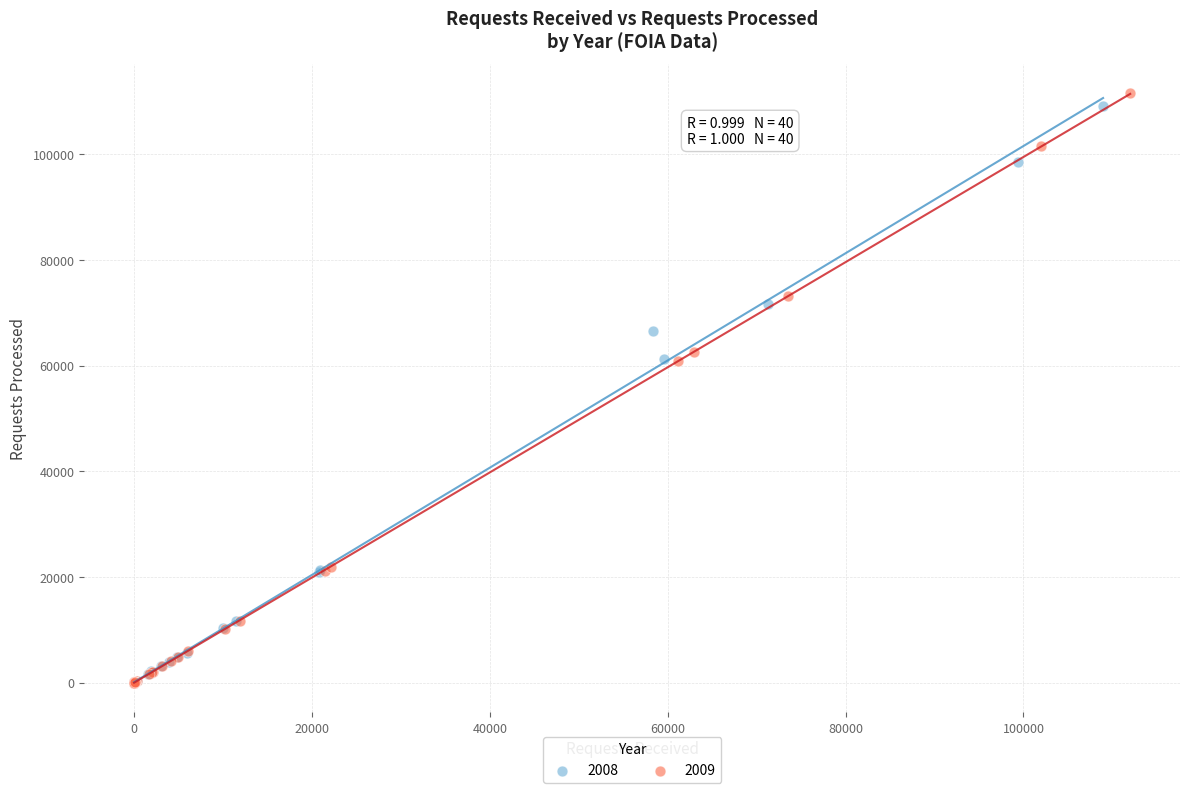

Which series has the largest Y range (max minus min)?

2009